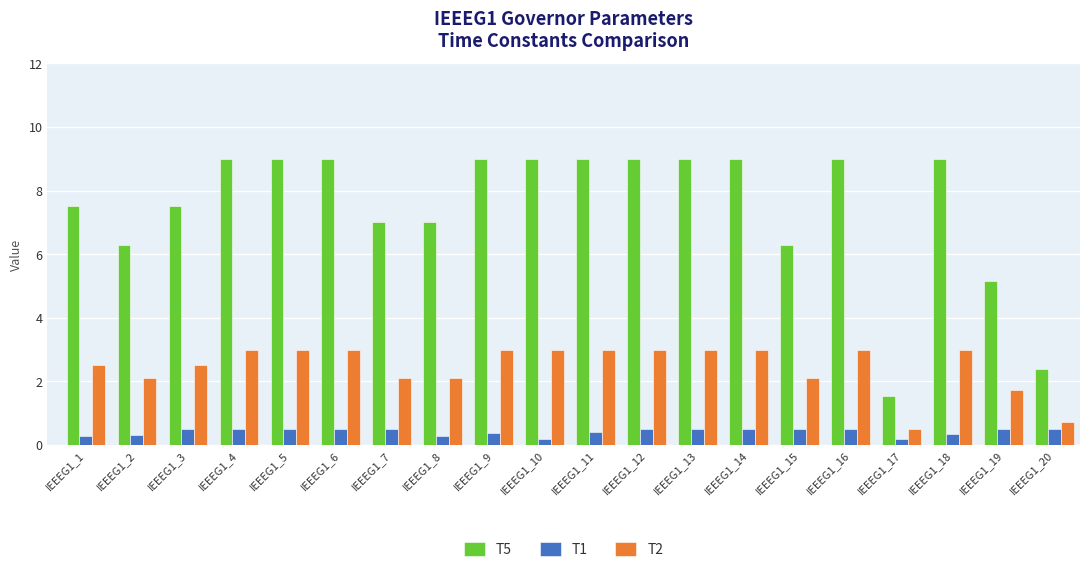

Which series changed the most between IEEEG1_13 and IEEEG1_19?

T5